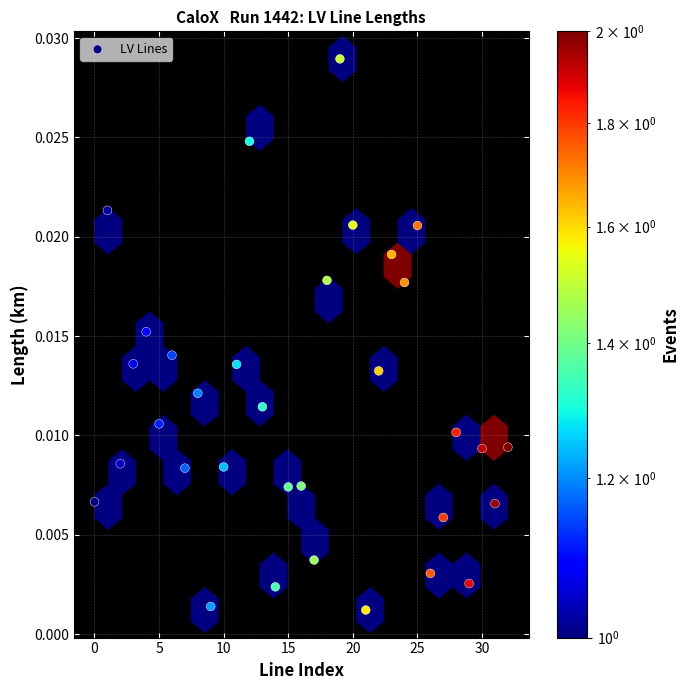

How many data points are displayed?

33